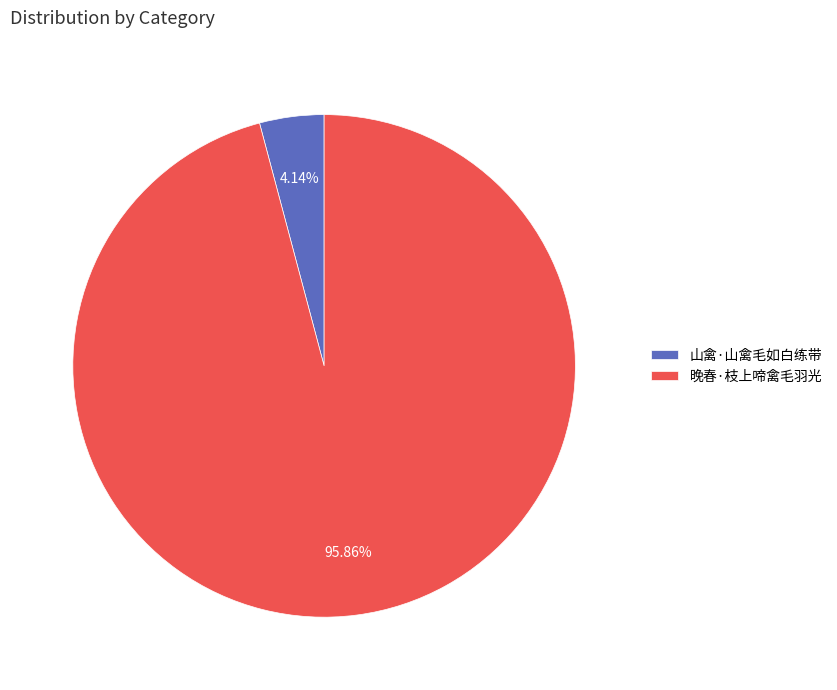

What is the majority slice?

晚春·枝上啼禽毛羽光